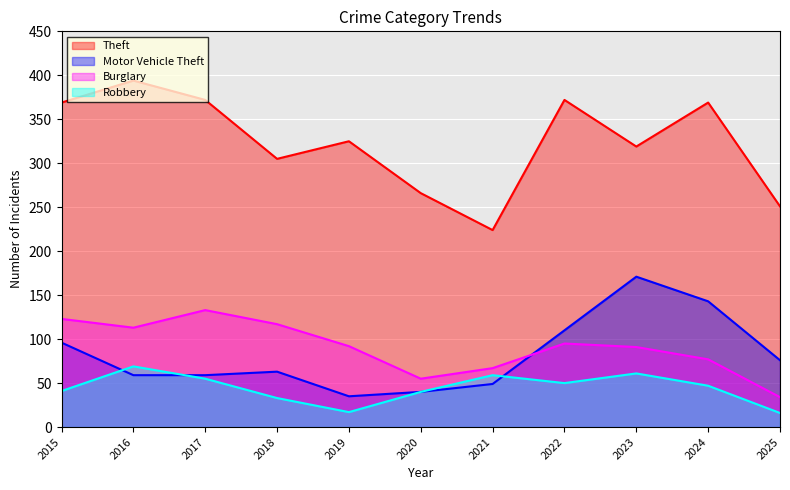

Which series has the largest total across all categories?

Theft